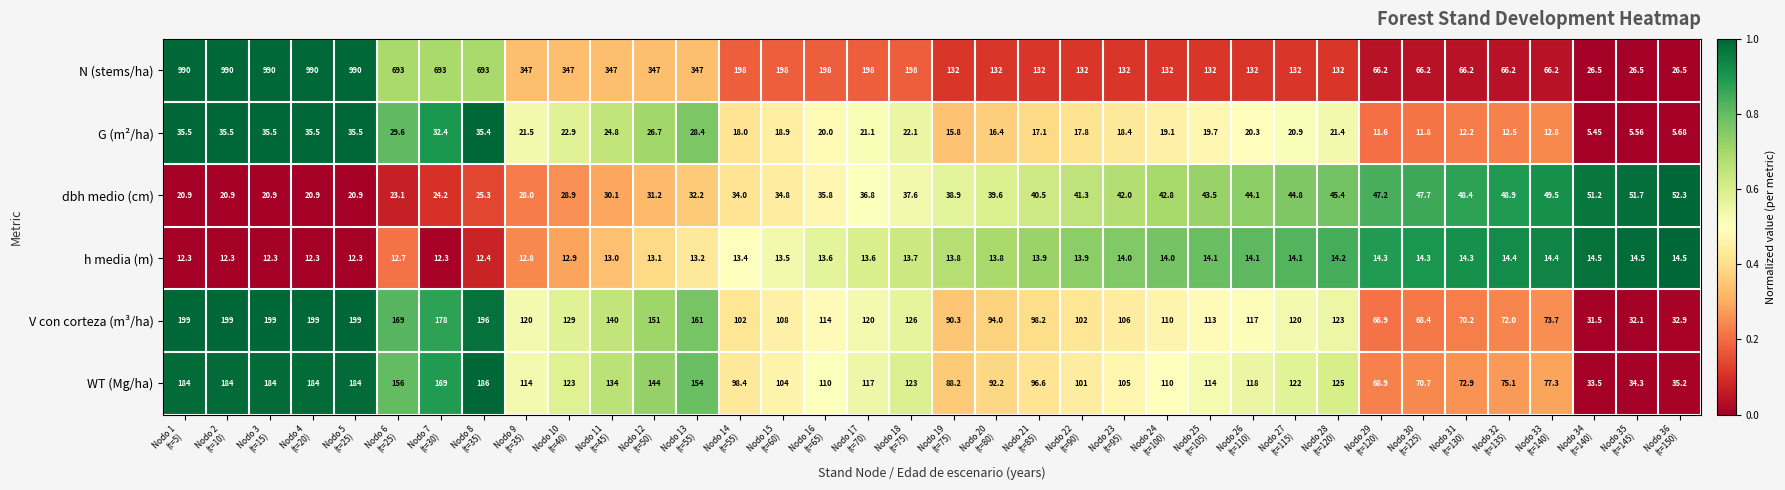

Which series changed the most between Nodo 4
(t=20) and Nodo 7
(t=30)?

N (stems/ha)